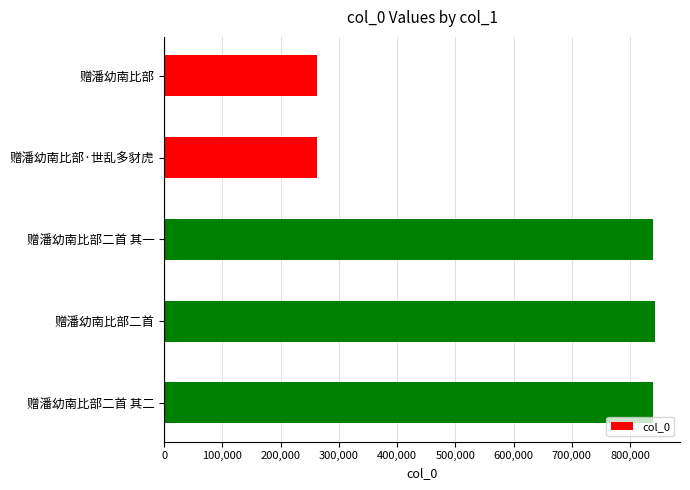

What is the change in value from 赠潘幼南比部·世乱多豺虎 to 赠潘幼南比部二首 其二?

+576344